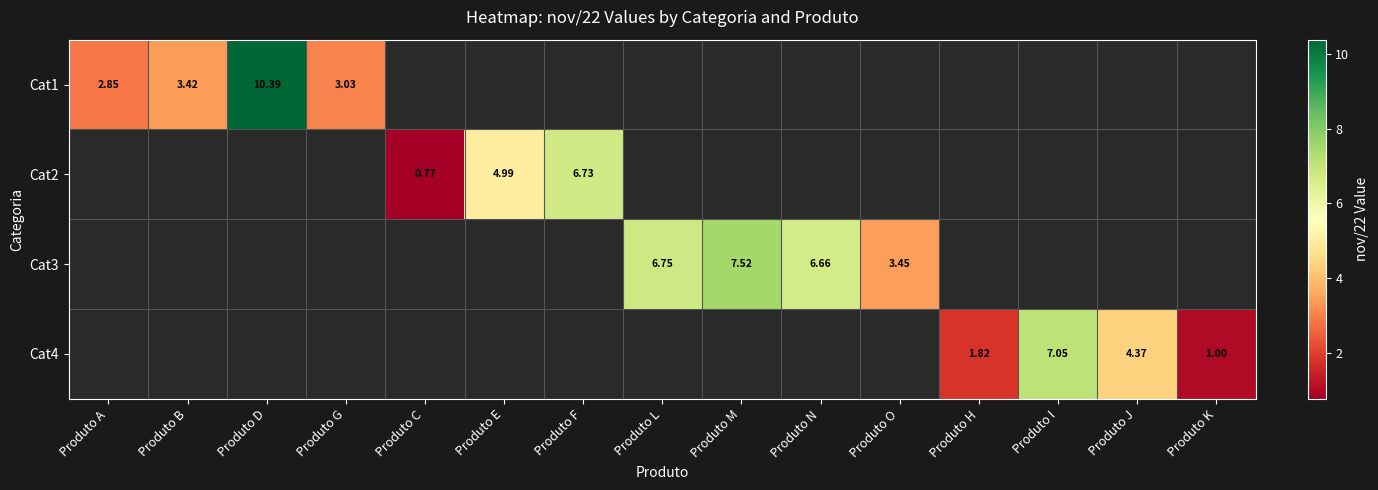

At how many categories does at least one series exceed 1?

14